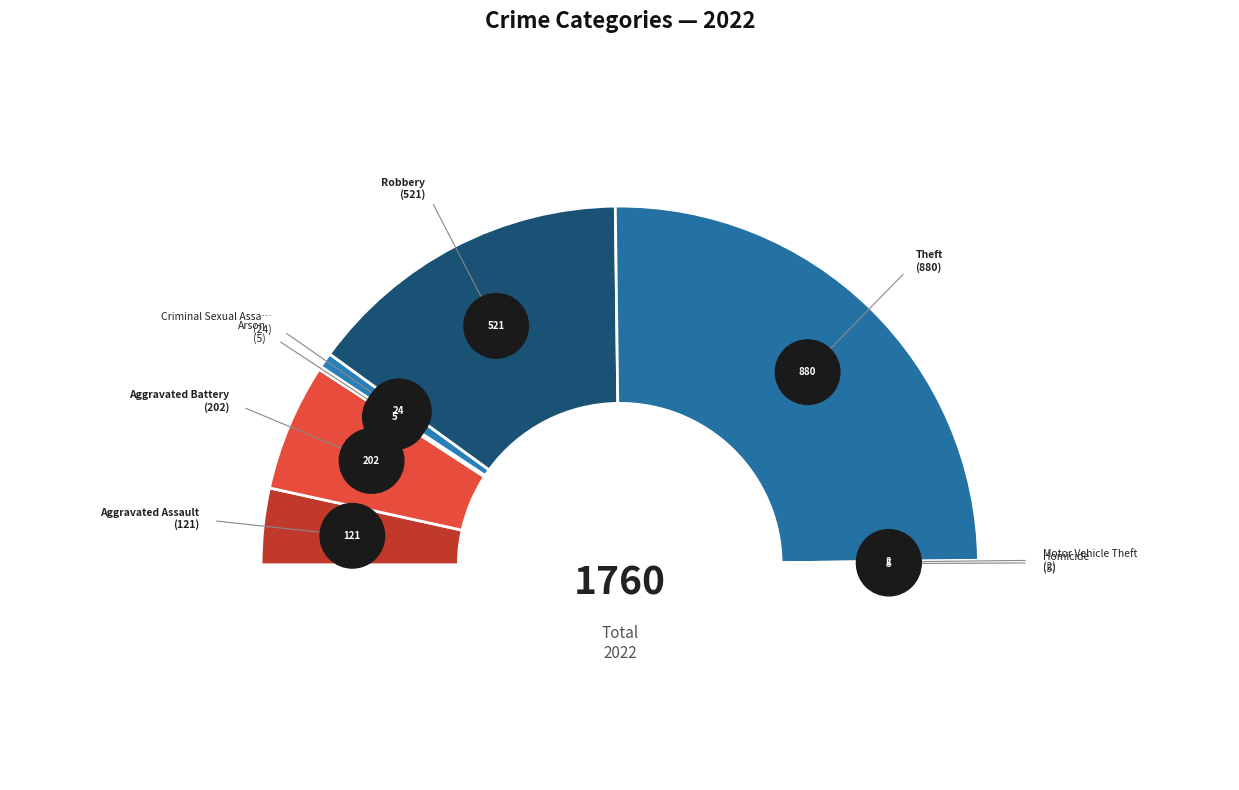

Does Criminal Sexual Assault represent more than half of the total?

No